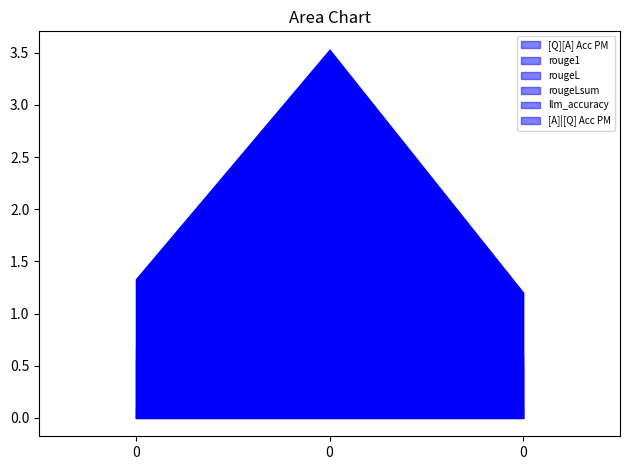

What is the average value of the rougeLsum series?

0.2